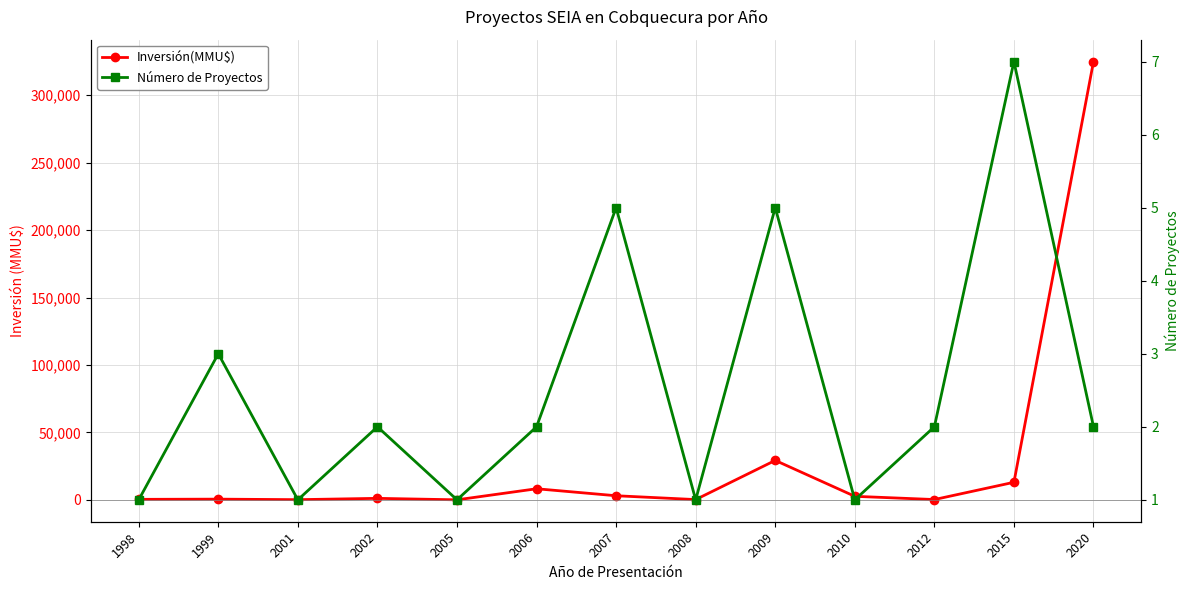

Rank the series by their average value, from highest to lowest.

Inversión(MMU$), Número de Proyectos